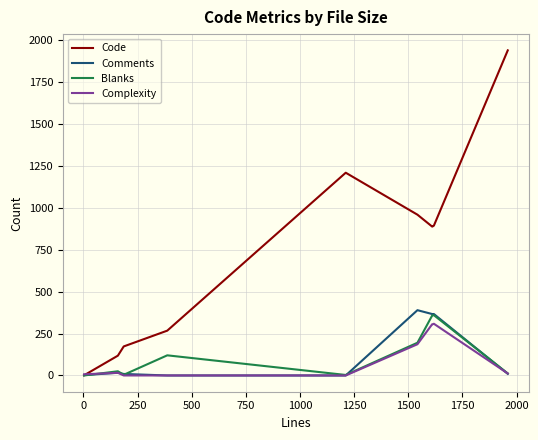

Which series has the largest total across all categories?

Code